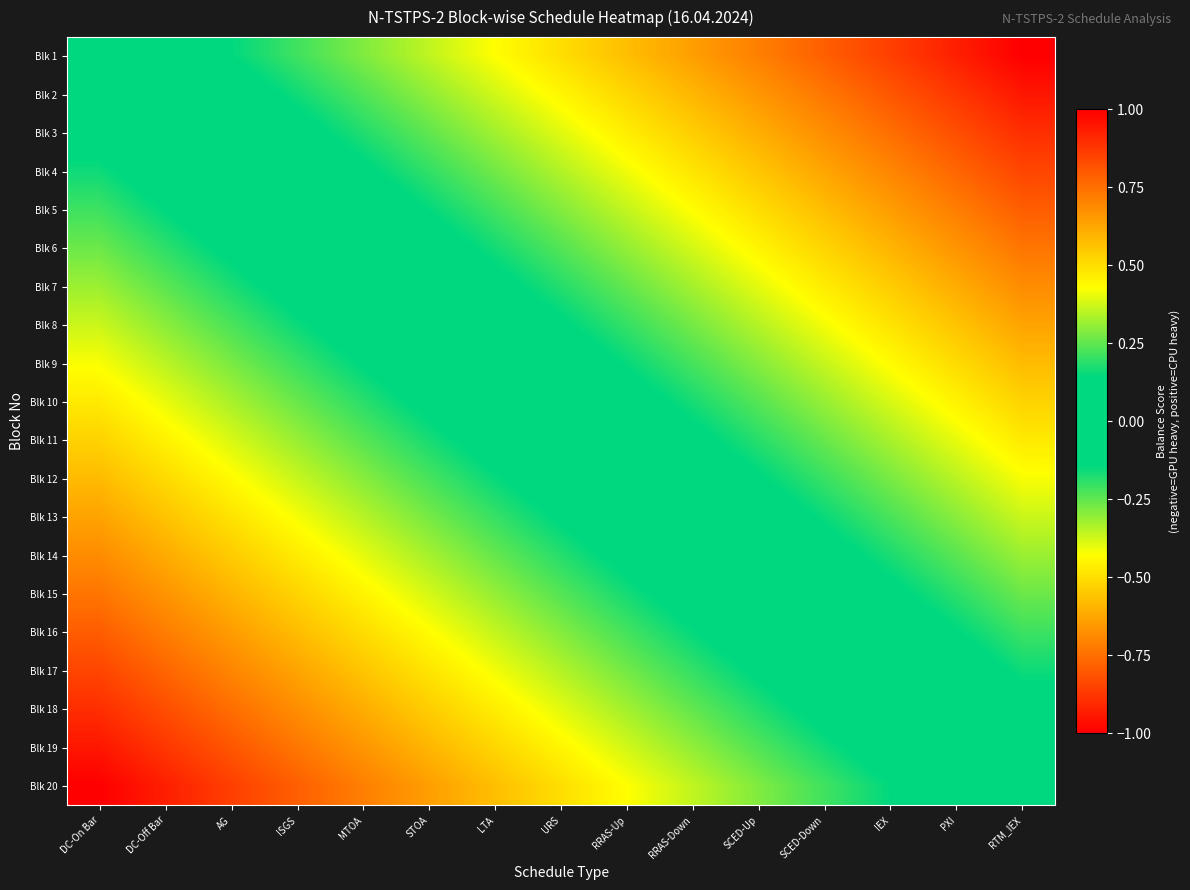

At how many categories does at least one series exceed 0?

14